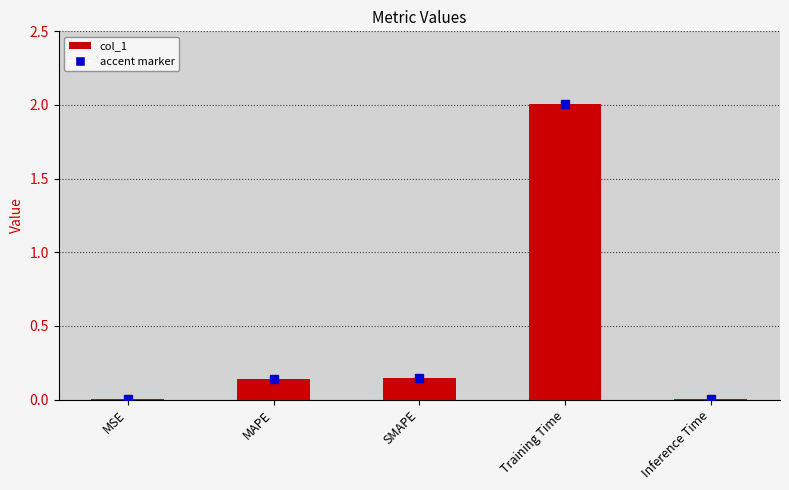

Which category has the highest value across all series?

Training Time